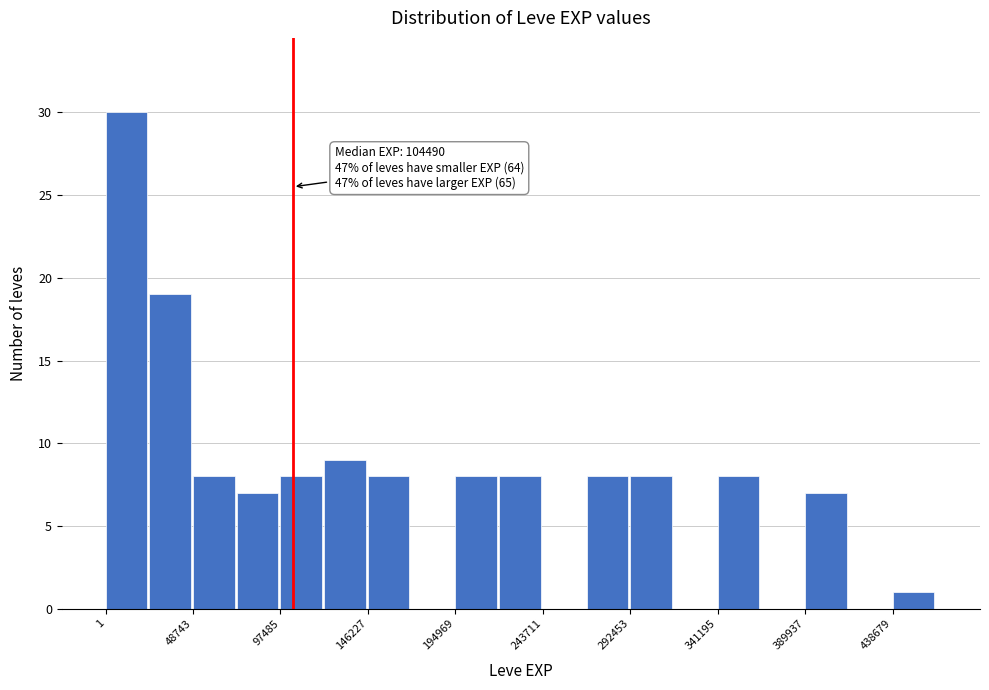

Which range on the x-axis has the tallest bar?

0 to 25000